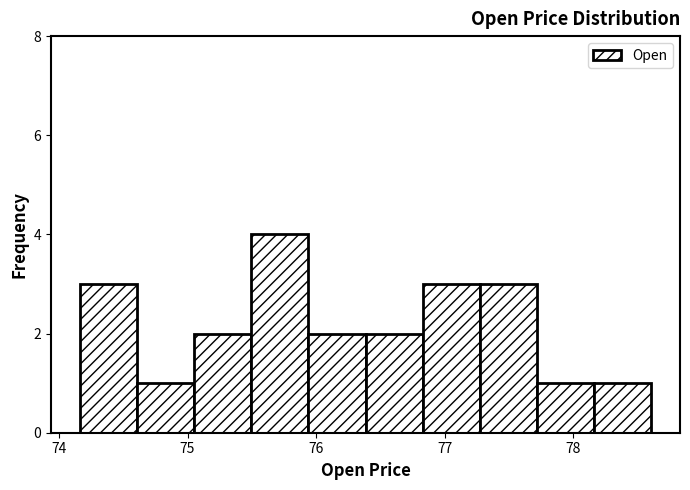

Over which range of the x-axis is the bar tallest?

75.5 to 75.9